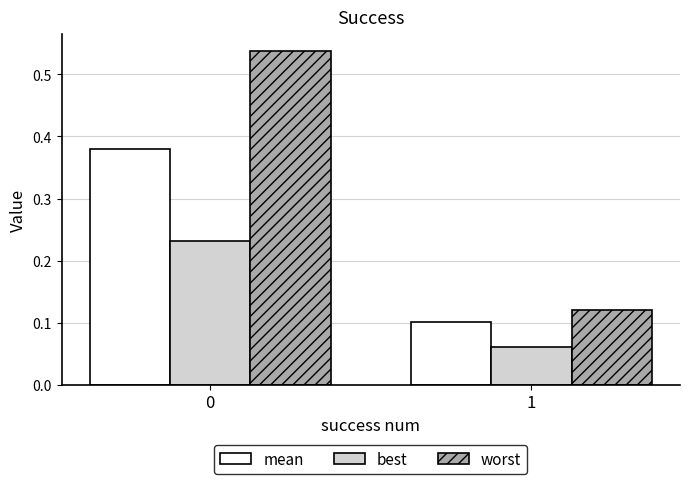

Which series changed the most between 0 and 1?

worst